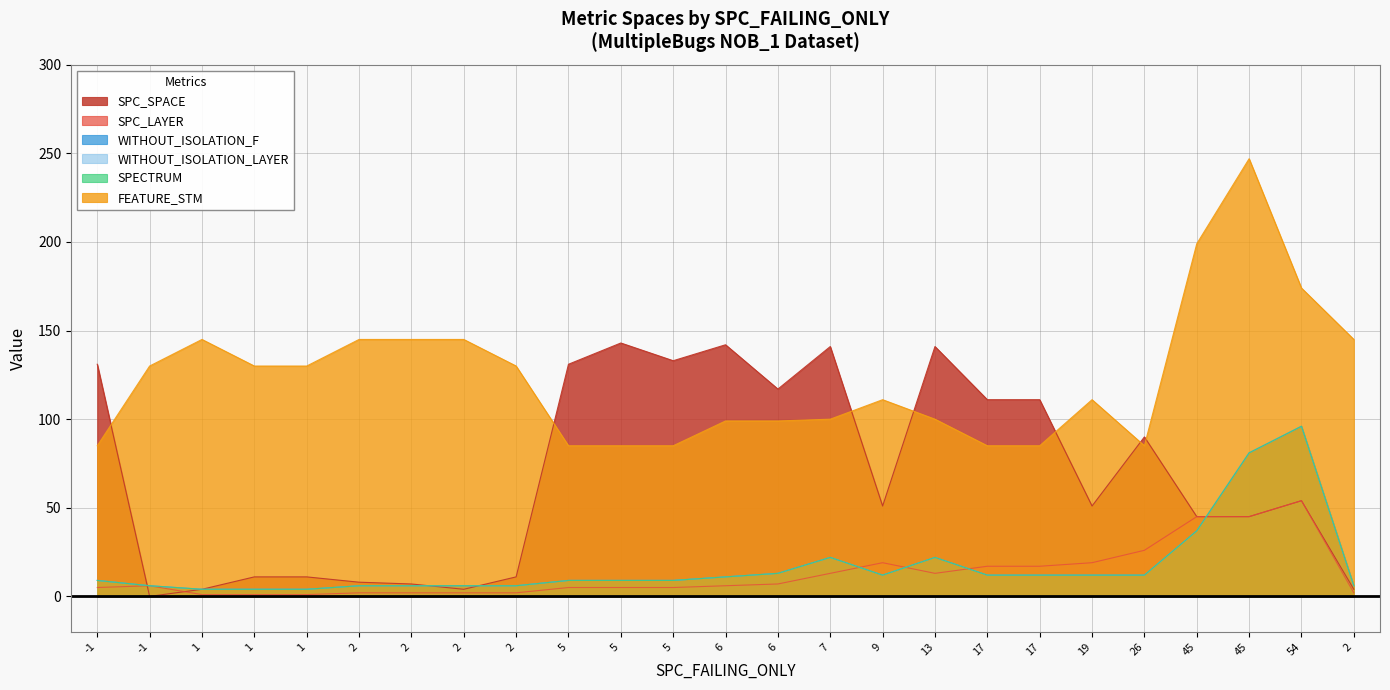

What is the sum of the SPC_SPACE values at 1 and 2?

22